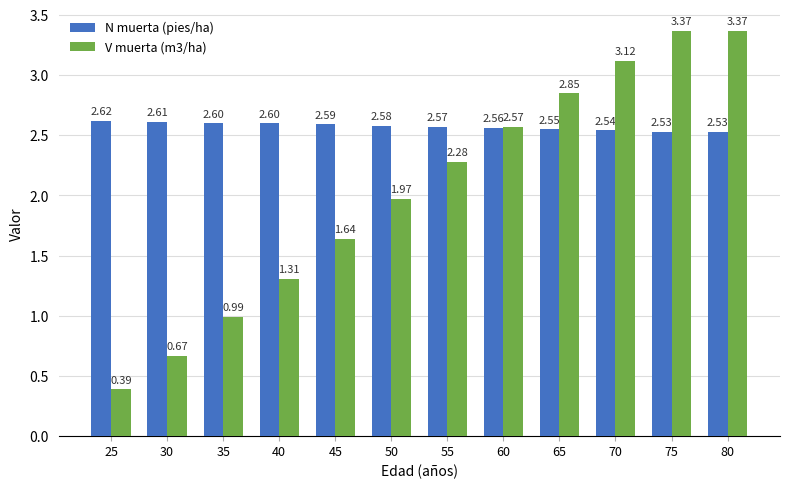

Between 30 and 40, which series saw the biggest shift?

V muerta (m3/ha)